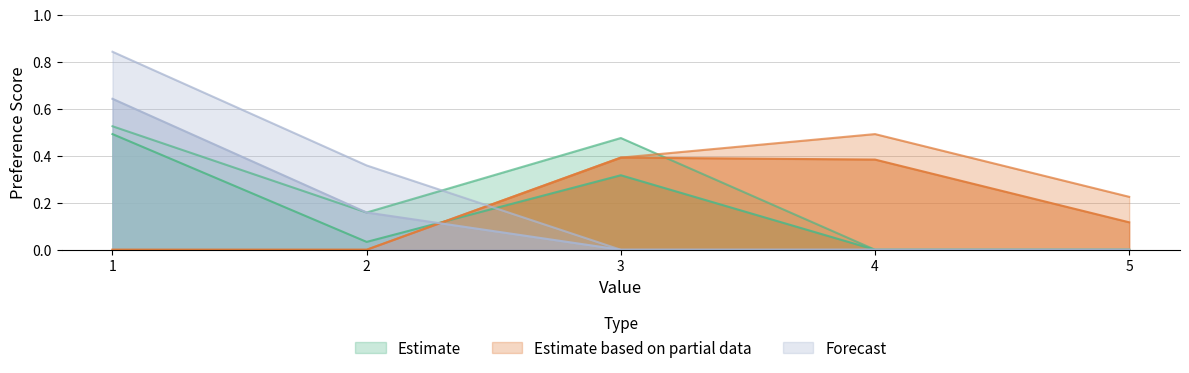

How many preference_combo_8 values are between 0 and 1?

5